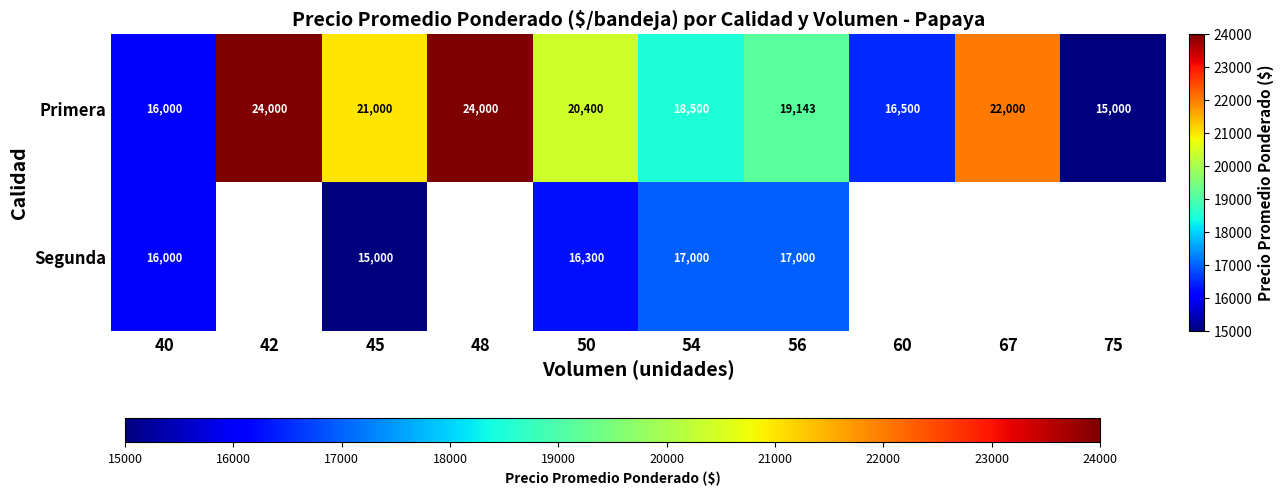

At which category does the chart reach its peak across all series?

42